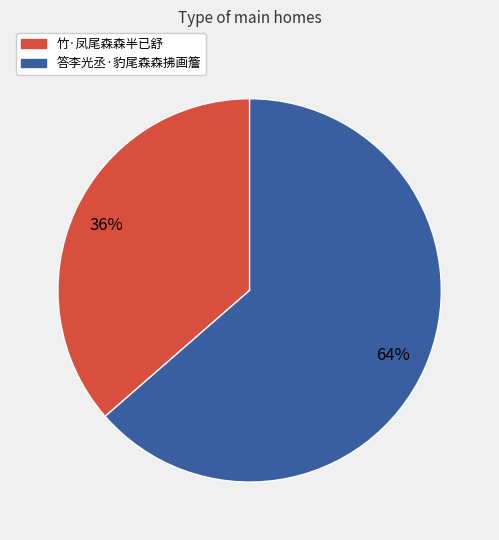

To the nearest percent, what percentage of the pie is 竹·凤尾森森半已舒?

36%